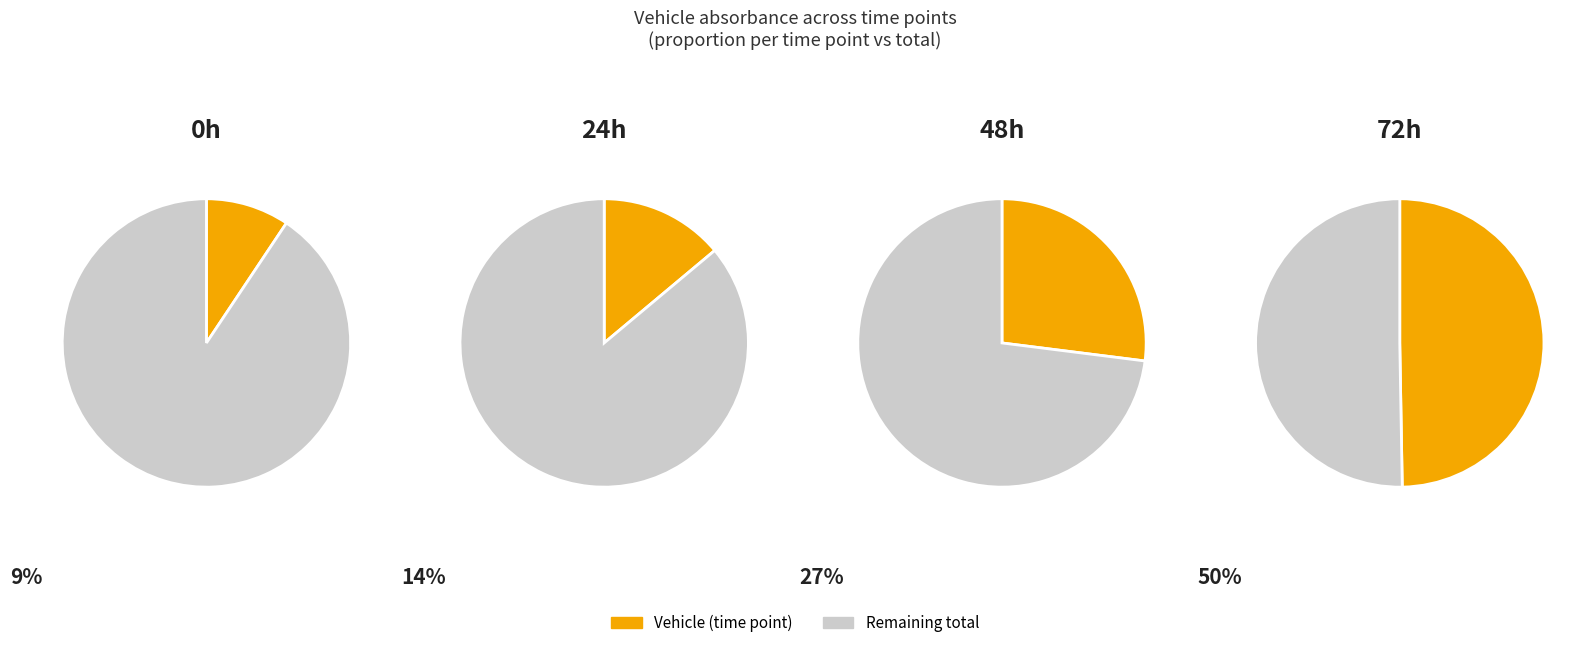

Is it true that 0h is 9% of the pie?

True